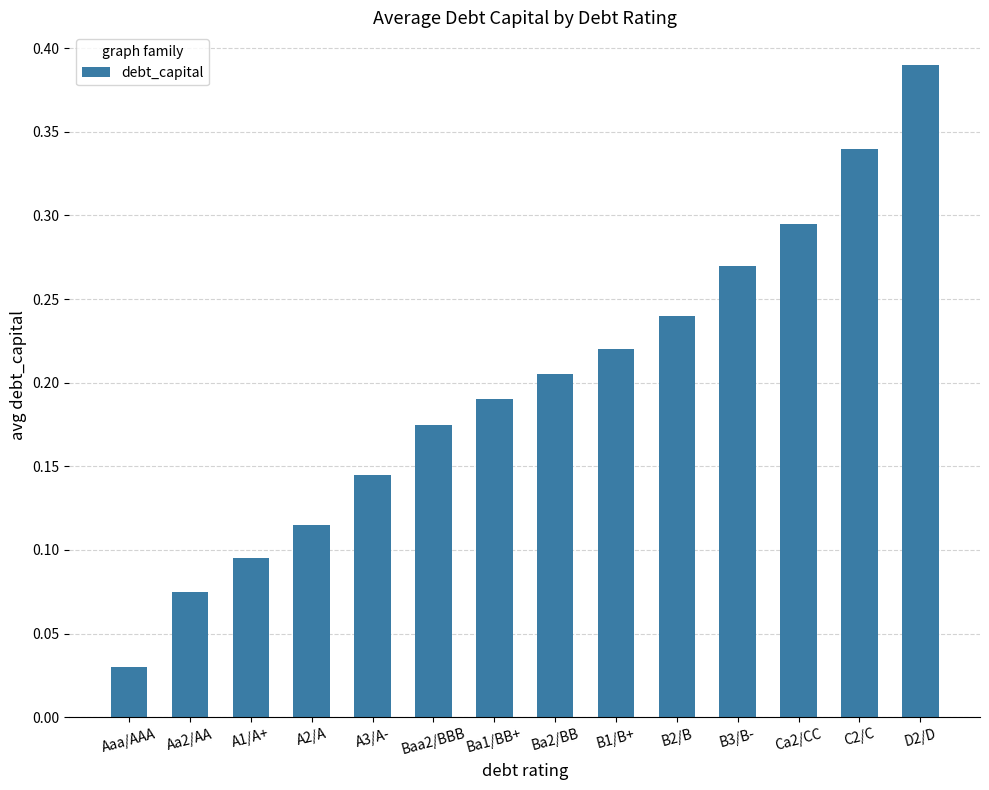

Rank the categories by value from lowest to highest.

Aaa/AAA, Aa2/AA, A1/A+, A2/A, A3/A-, Baa2/BBB, Ba1/BB+, Ba2/BB, B1/B+, B2/B, B3/B-, Ca2/CC, C2/C, D2/D